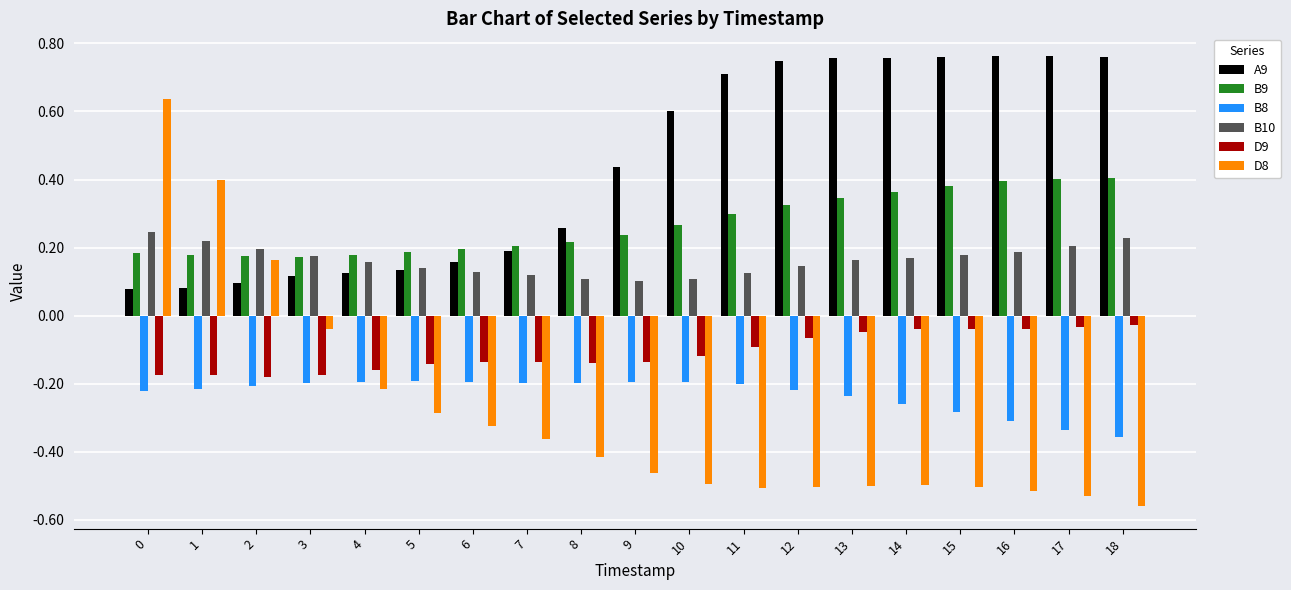

At 9, list the series in order from largest to smallest.

A9, B9, B10, D9, B8, D8